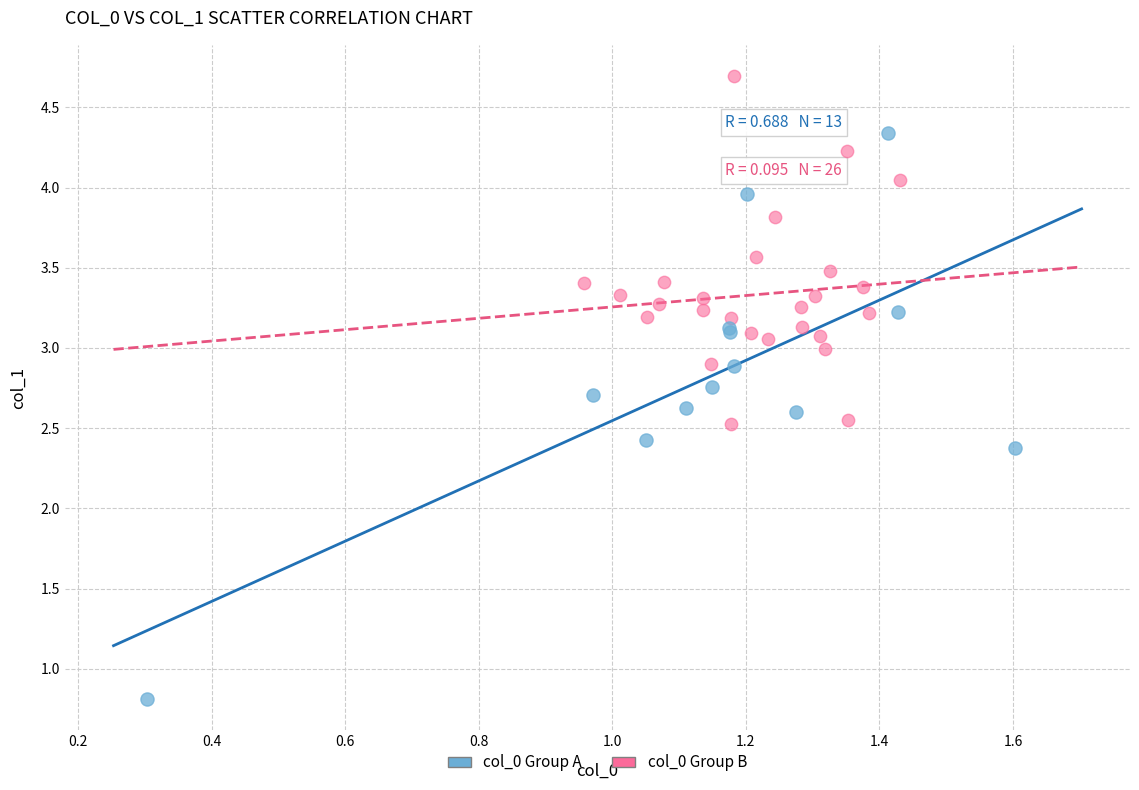

What are all the series names shown in the legend?

col_0 Group A, col_0 Group B